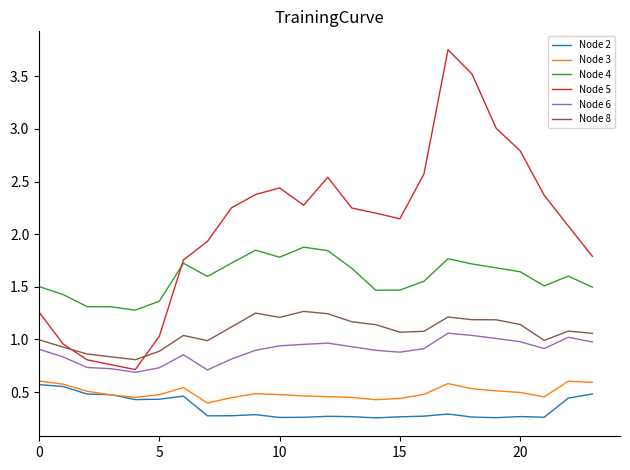

Which series has the largest total across all categories?

Node 5